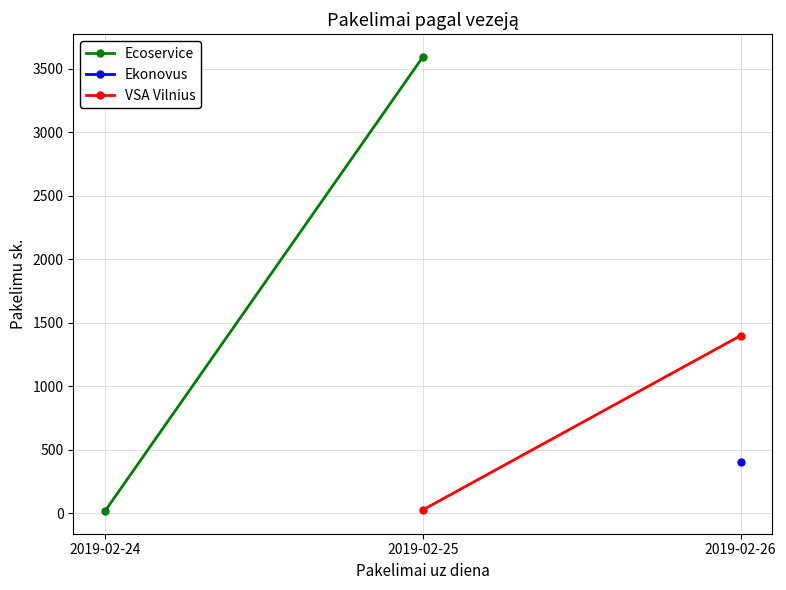

What is the spread (max minus min) of values at 2019-02-24?

9